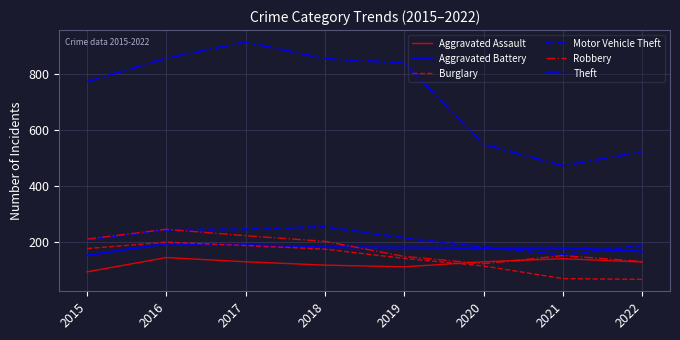

What is the sum of the Motor Vehicle Theft values at 2016 and 2022?

435